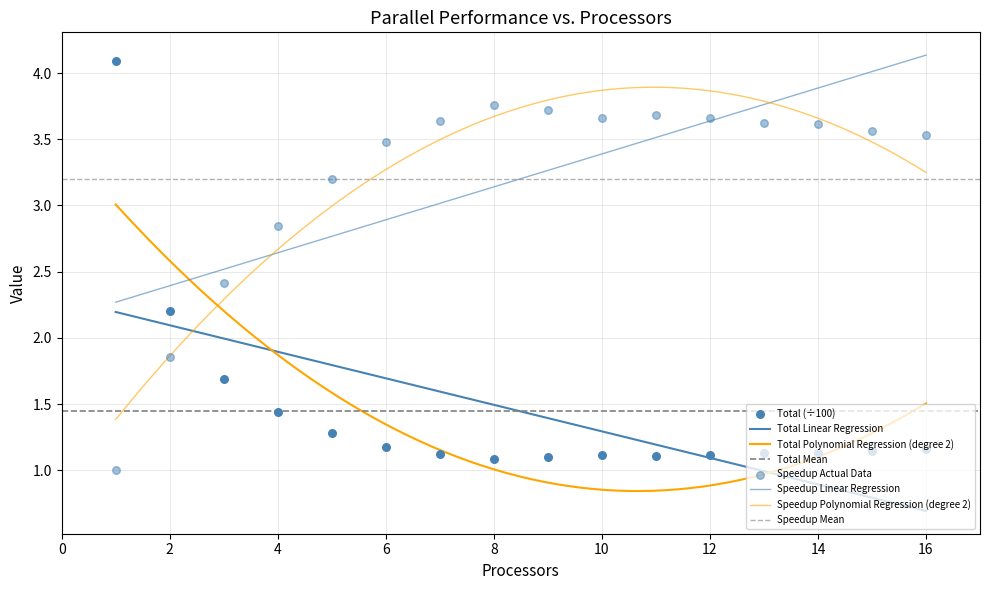

Which series reaches the maximum Y coordinate?

Total